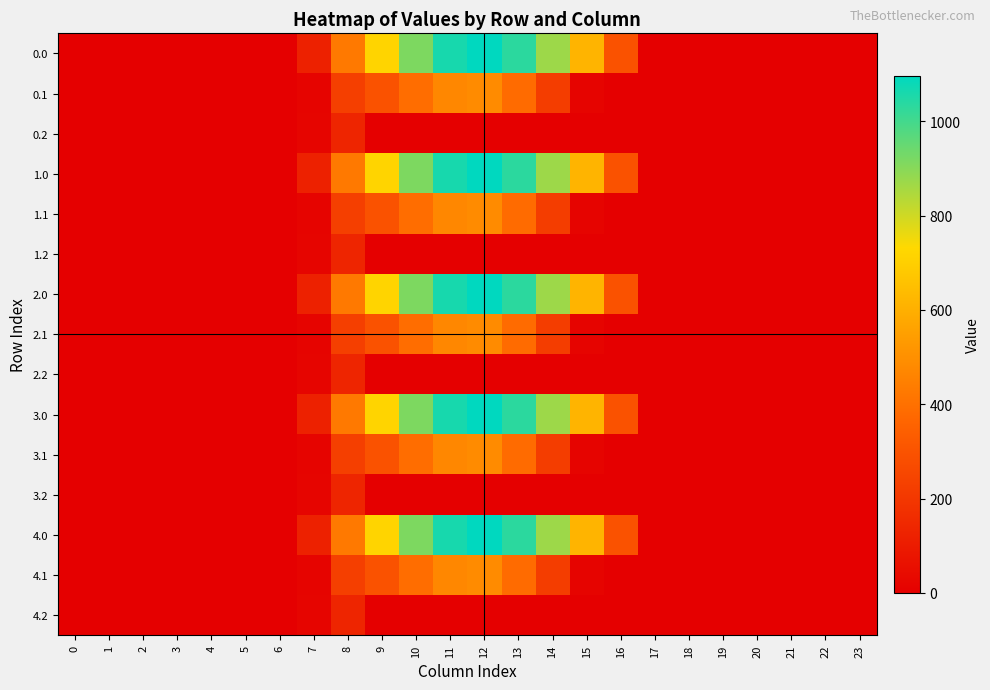

At which category is the sum across all series the highest?

12